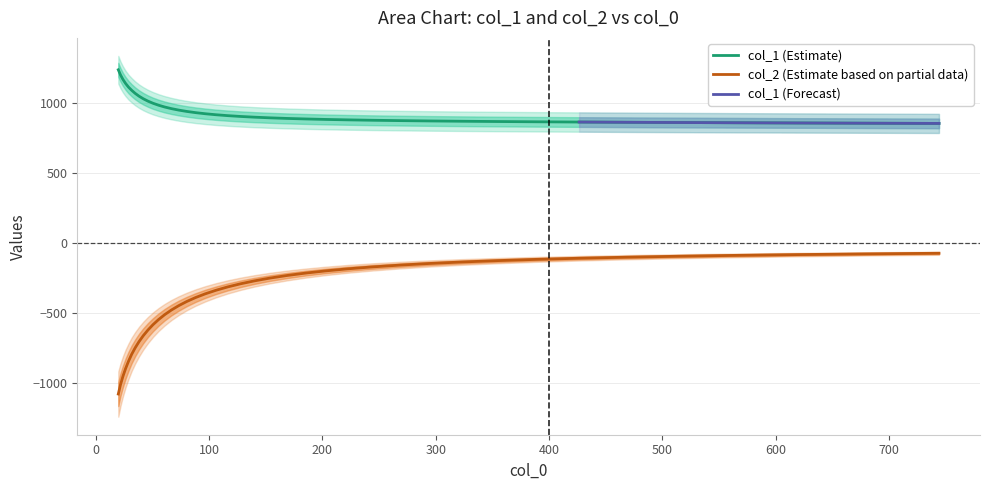

True or false: col_2 has more than 0 points higher than both neighbors.

False